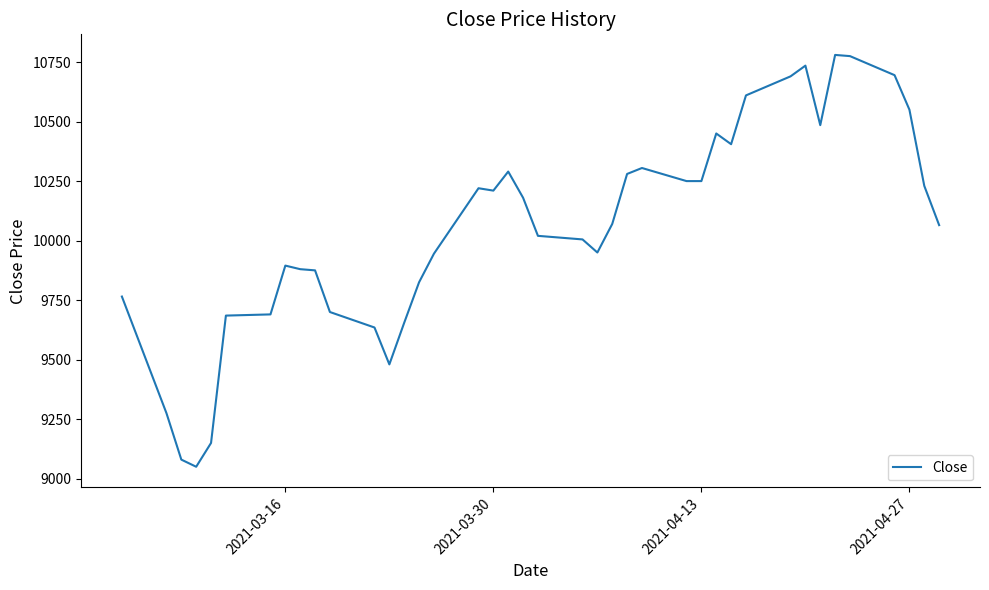

What is the smallest value displayed?

9050